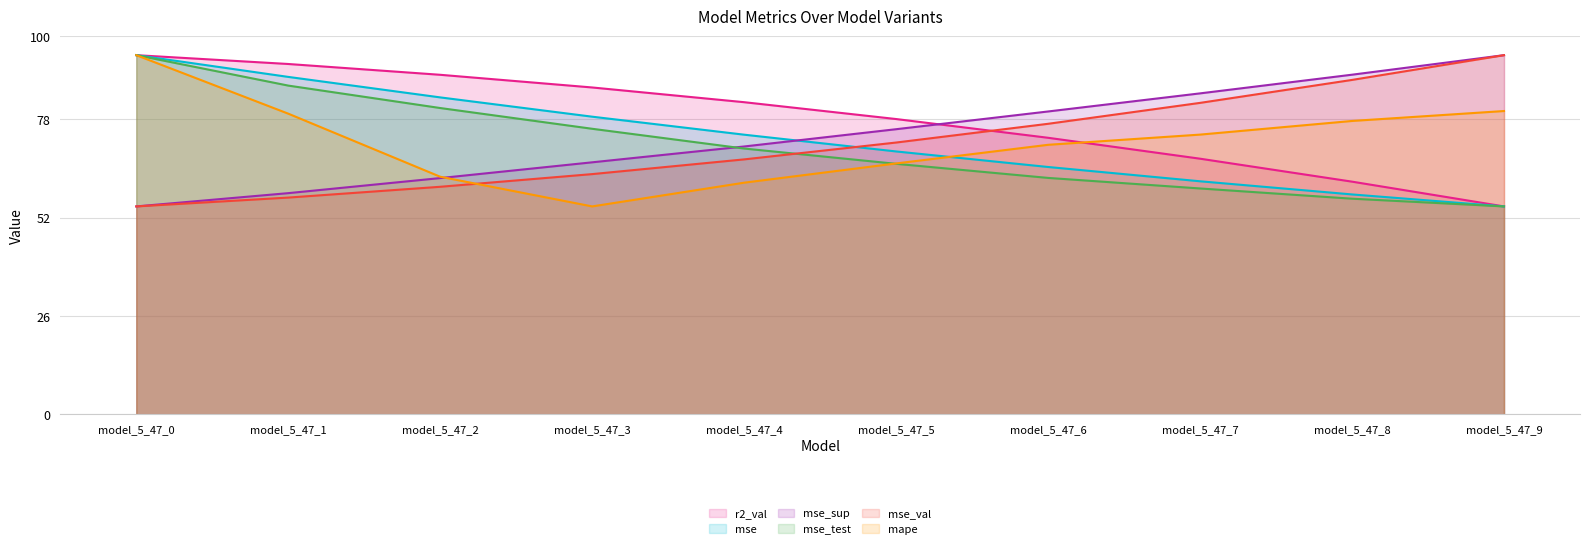

Does the chart display data point markers on the line(s)?

No